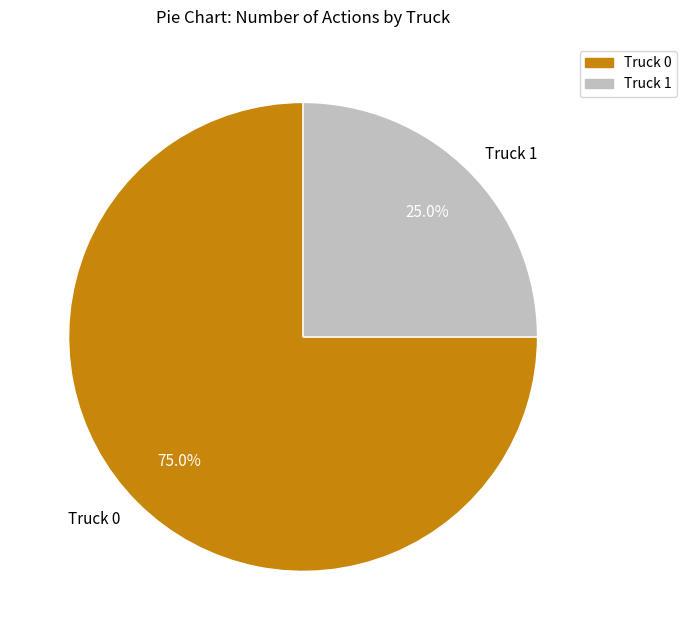

Does Truck 0 represent more than half of the total?

Yes